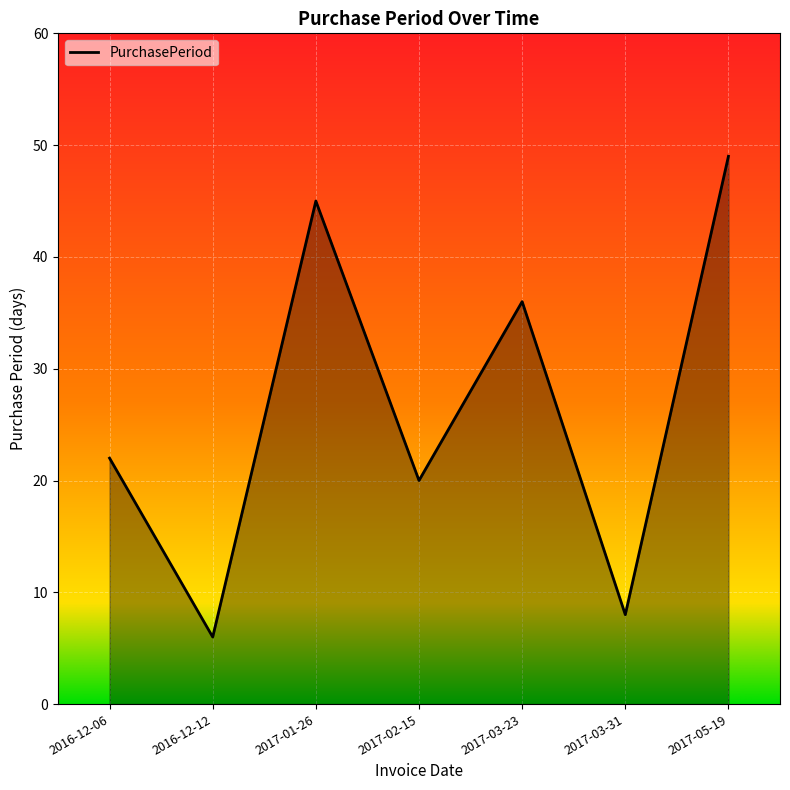

Rank the categories by value from lowest to highest.

2016-12-12, 2017-03-31, 2017-02-15, 2016-12-06, 2017-03-23, 2017-01-26, 2017-05-19